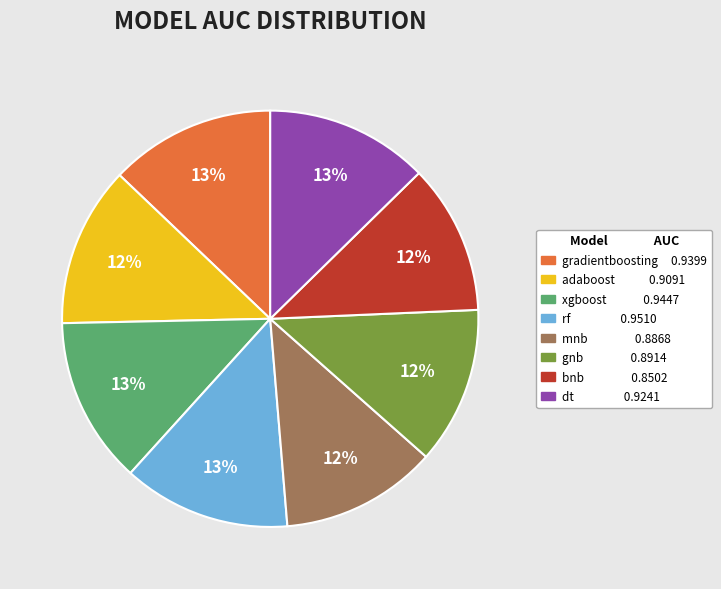

How many slices are in this pie chart?

8